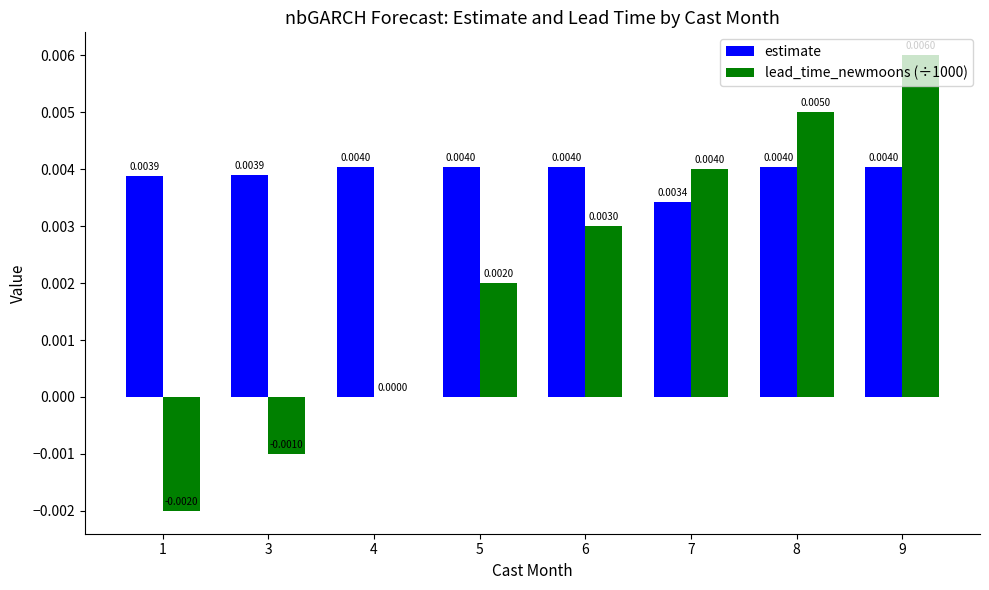

Which series has the largest total across all categories?

estimate